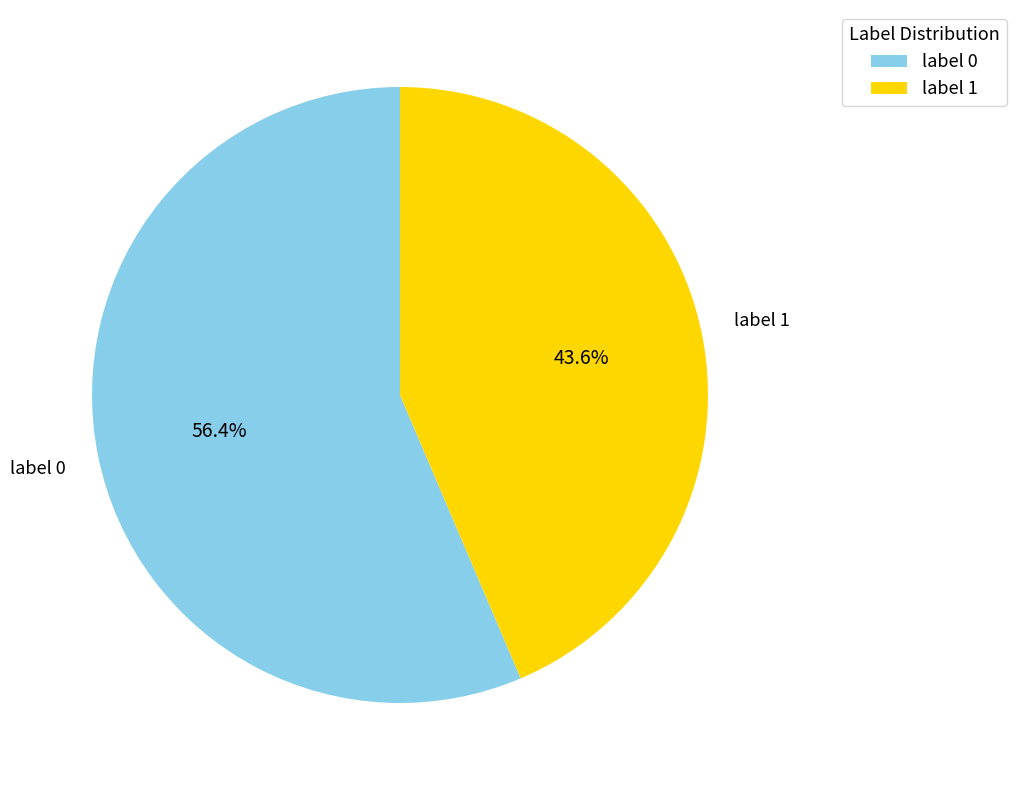

Does any single category account for the majority?

Yes